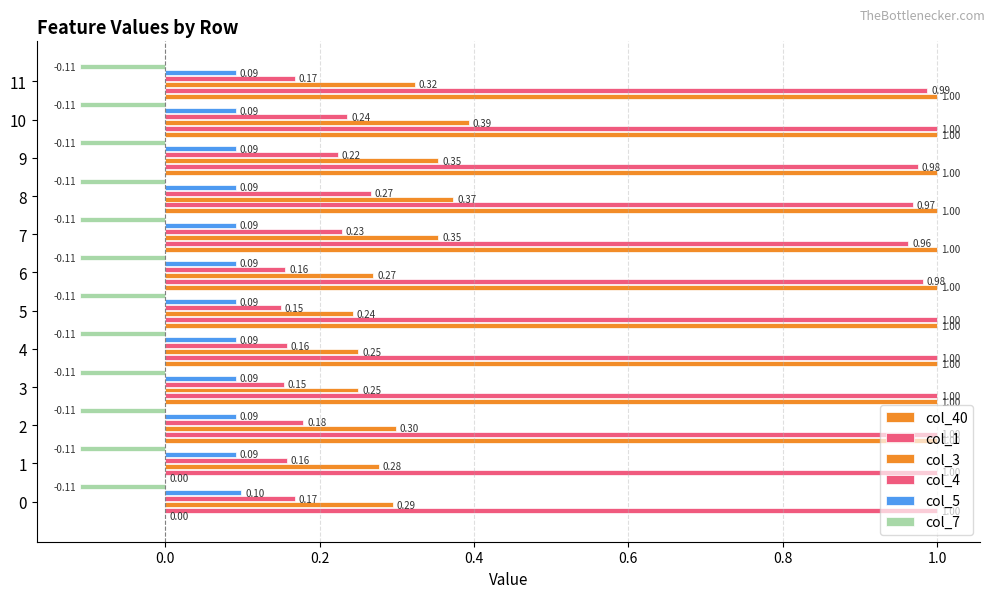

How many series are shown in this chart?

6